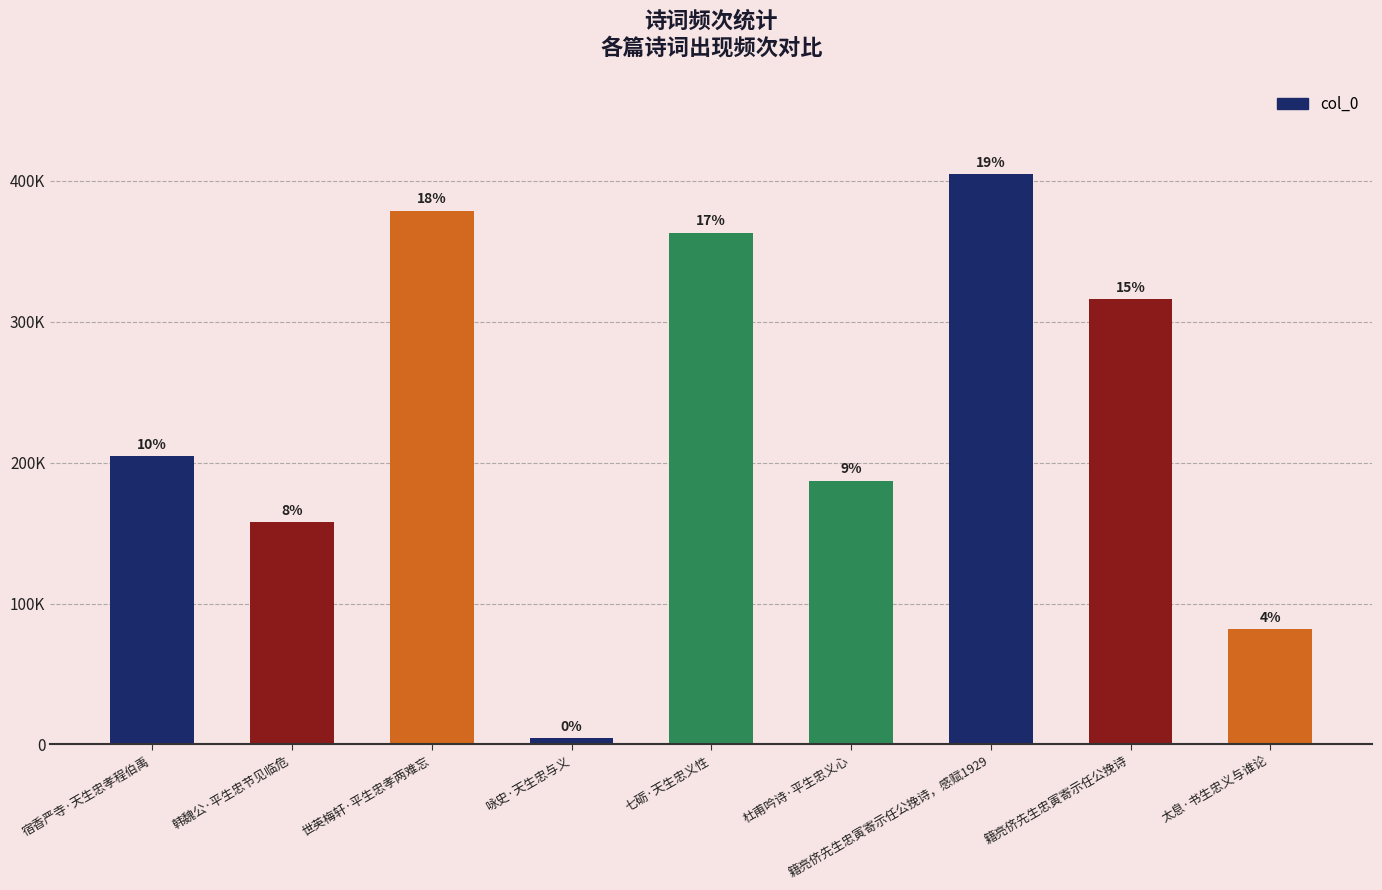

Reading left to right, what are all the values shown in this chart?

宿香严寺·天生忠孝程伯禹=204711	韩魏公·平生忠节见临危=158068	世英梅轩·平生忠孝两难忘=379036	咏史·天生忠与义=4359	七砺·天生忠义性=363360	杜甫吟诗·平生忠义心=187244	籍亮侪先生忠寅寄示任公挽诗，感赋1929=405030	籍亮侪先生忠寅寄示任公挽诗=315918	太息·书生忠义与谁论=82149